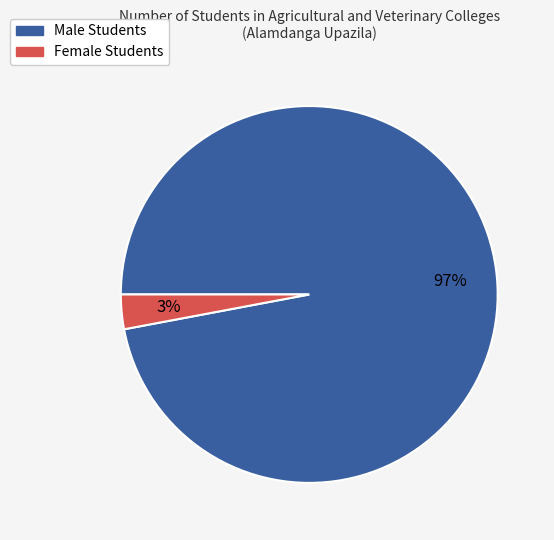

Which category has the biggest portion of the pie?

Male Students